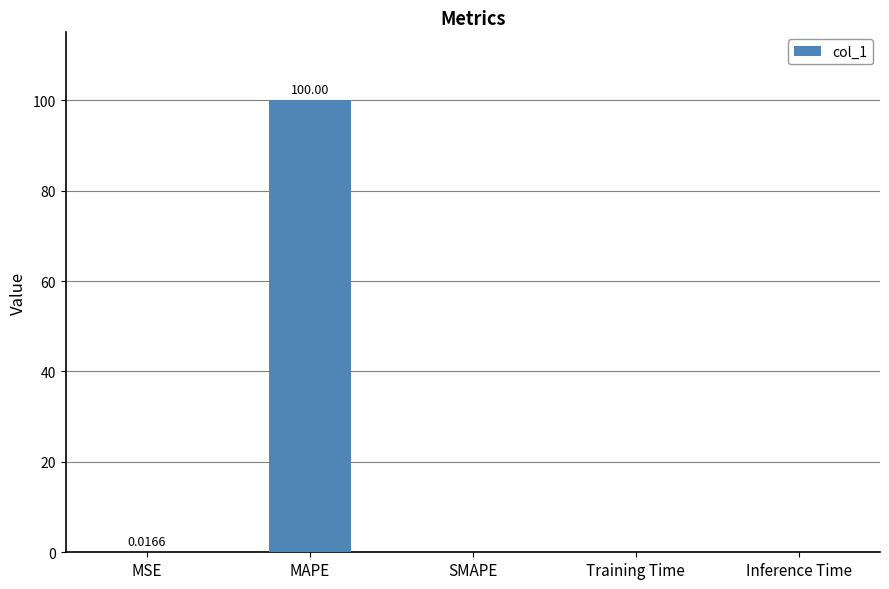

Which category has the highest value across all series?

MAPE